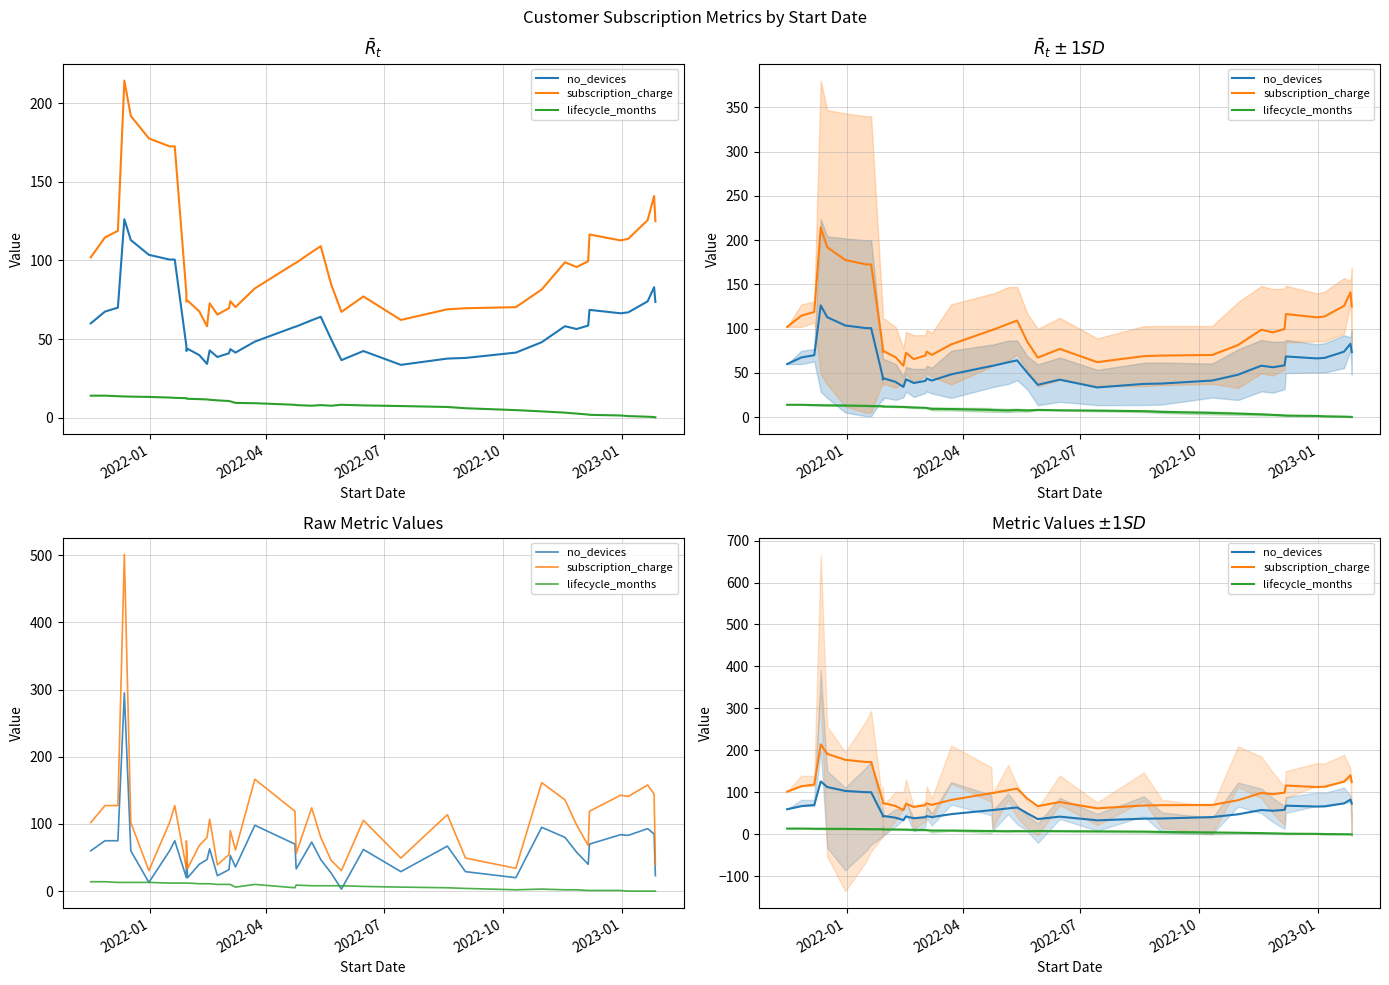

True or false: no_devices has more than 1 points higher than both neighbors.

True